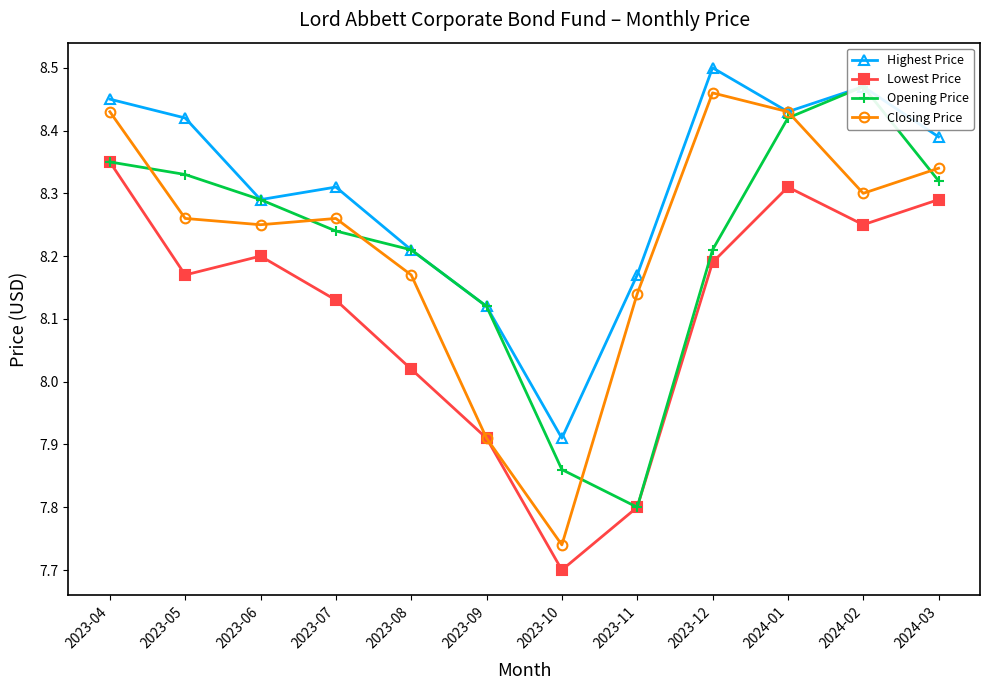

Reading left to right, what are all the values shown in this chart?

Highest Price: 8.4	8.4	8.3	8.3	8.2	8.1	7.9	8.2	8.5	8.4	8.5	8.4
Lowest Price: 8.4	8.2	8.2	8.1	8.0	7.9	7.7	7.8	8.2	8.3	8.2	8.3
Opening Price: 8.4	8.3	8.3	8.2	8.2	8.1	7.9	7.8	8.2	8.4	8.5	8.3
Closing Price: 8.4	8.3	8.2	8.3	8.2	7.9	7.7	8.1	8.5	8.4	8.3	8.3